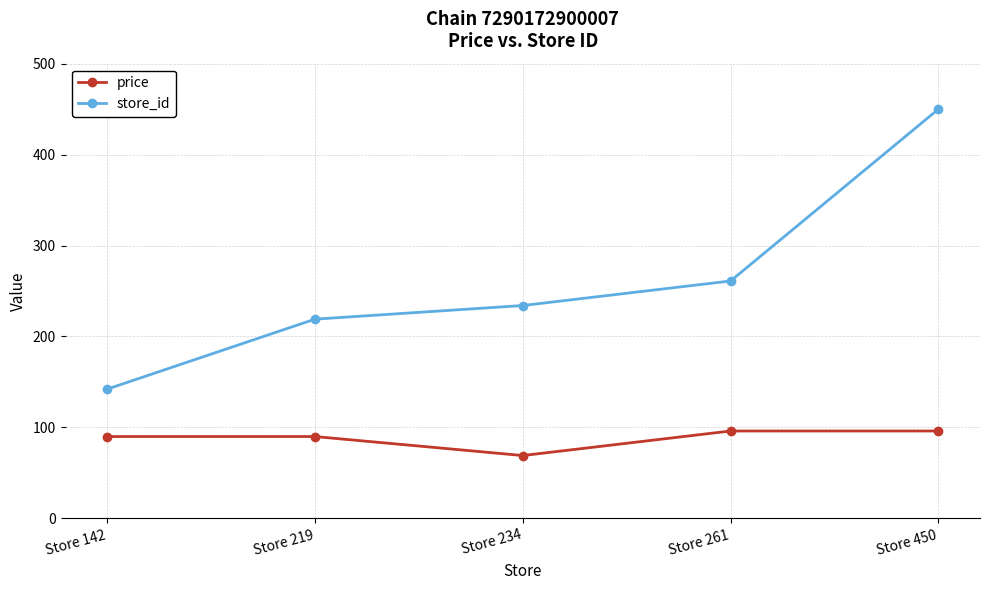

At how many categories does at least one series exceed 116?

5